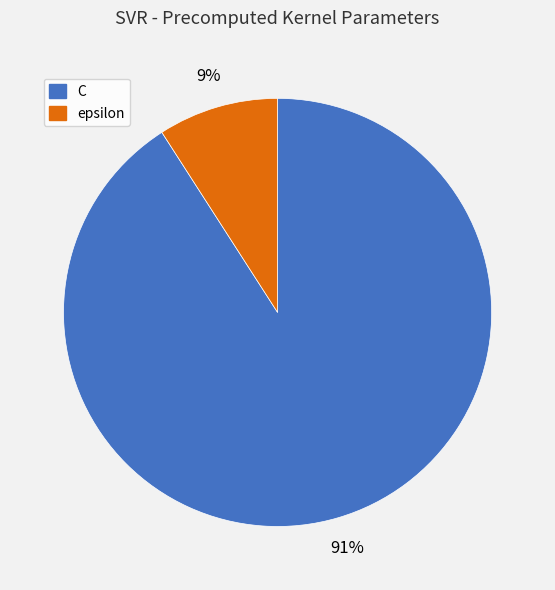

Which category has the biggest portion of the pie?

C